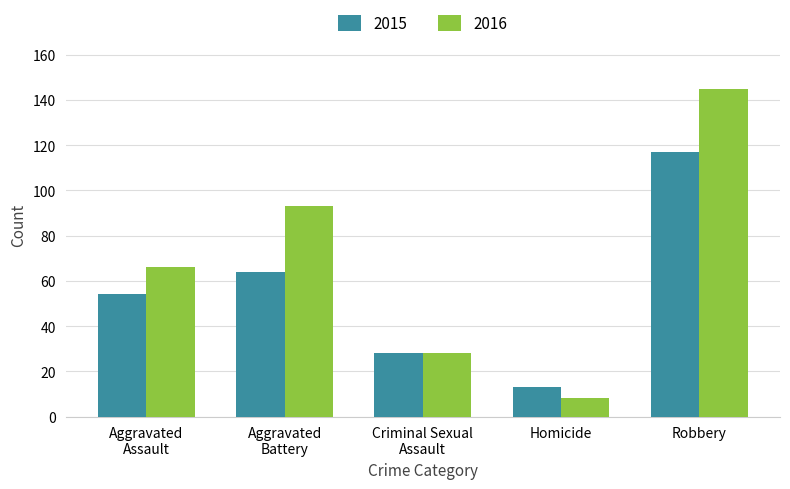

What is the difference between the 2015 values at Criminal Sexual
Assault and Aggravated
Assault?

26